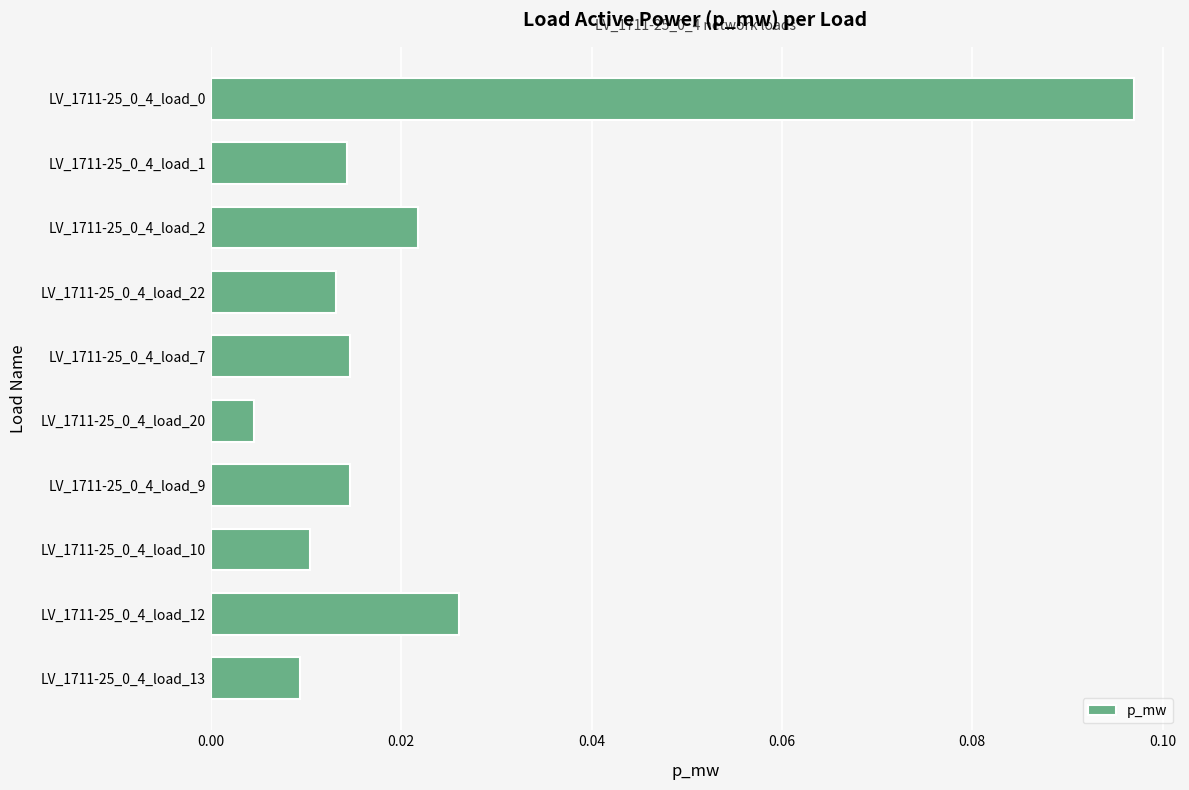

The value at LV_1711-25_0_4_load_0 is 0.0. True or false?

False